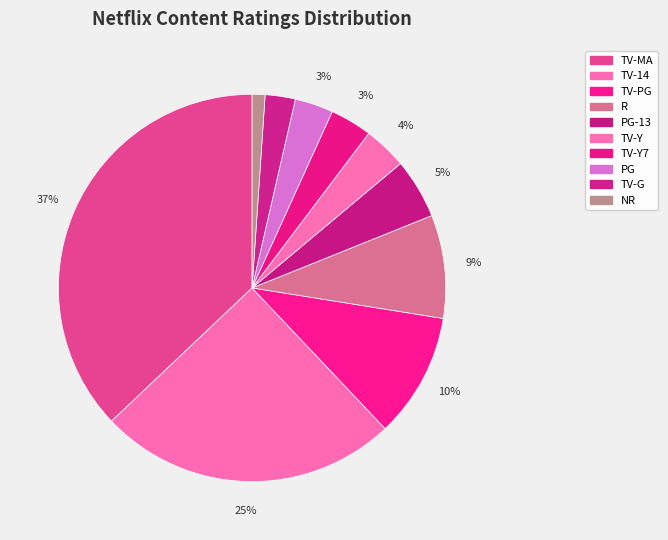

What percentage is the NR slice, to the nearest percent?

1%